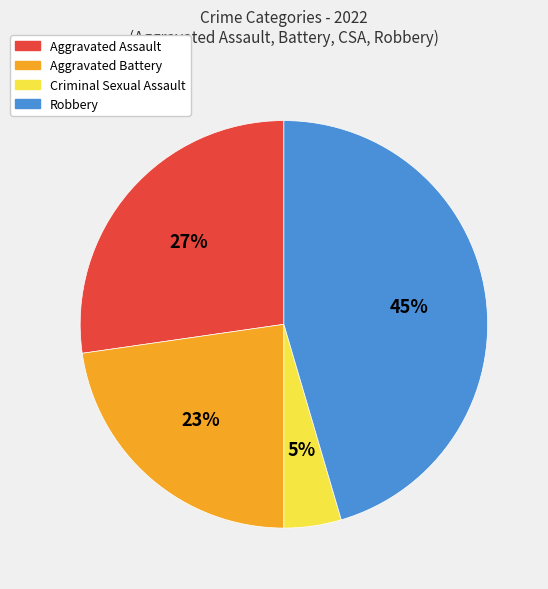

How many segments does this pie chart have?

4